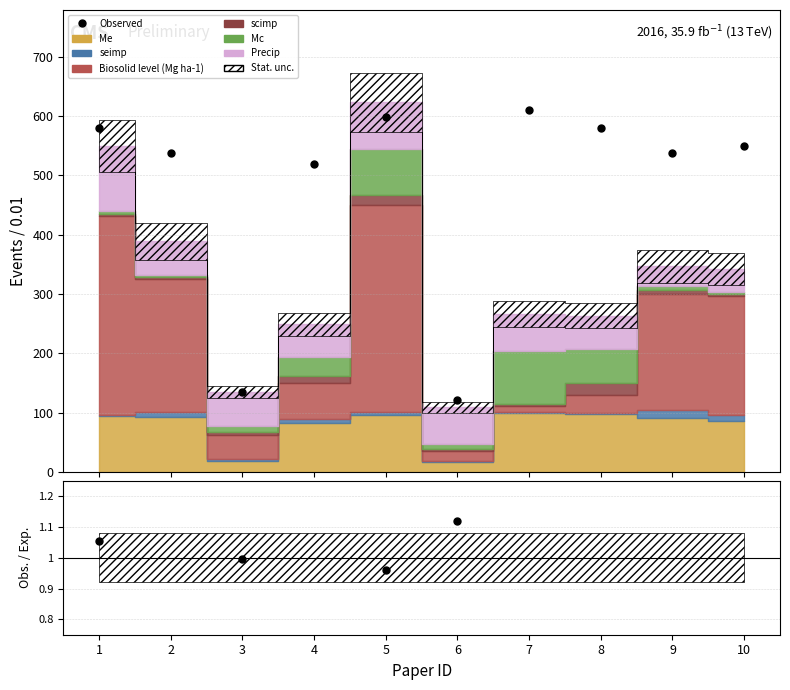

Reading left to right, list all the values displayed in this chart.

579.8	537.1	134.3	518.8	598.1	122.1	610.3	579.8	537.1	549.3